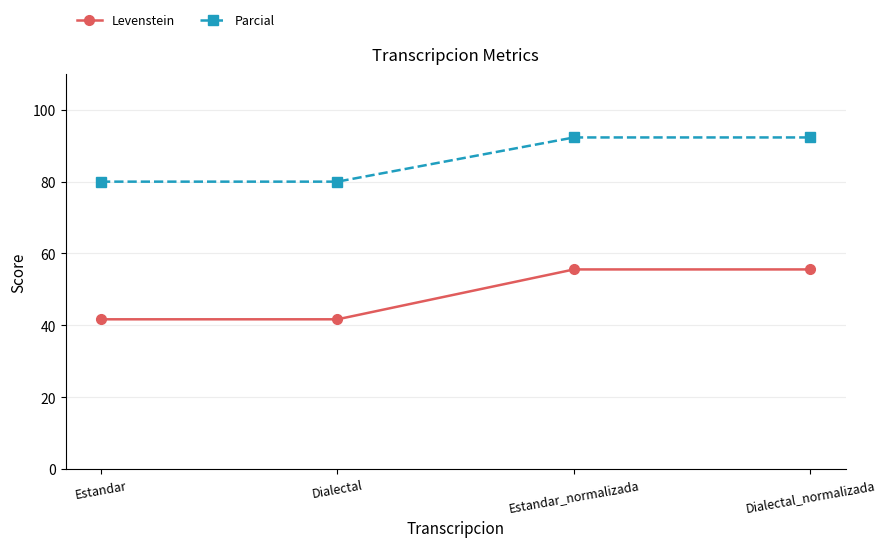

What is the total value across all series at Estandar_normalizada?

147.9